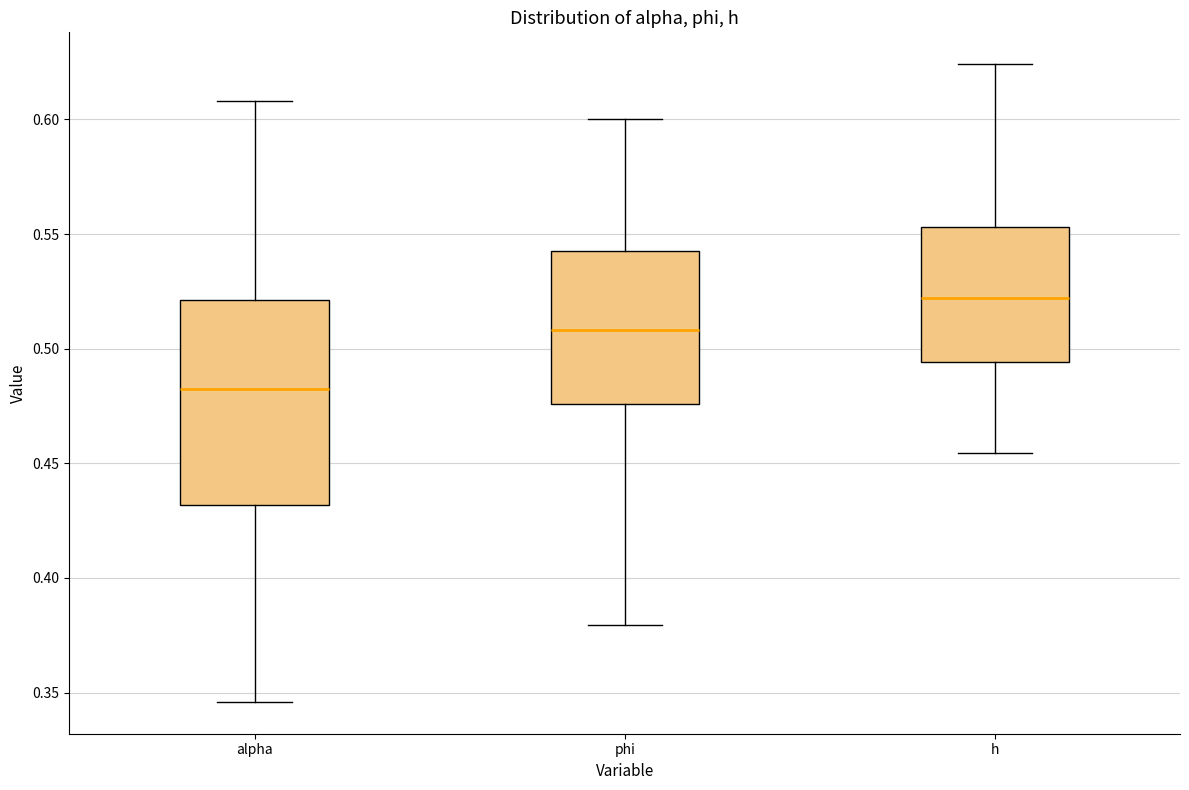

Which box has the lowest median line?

alpha